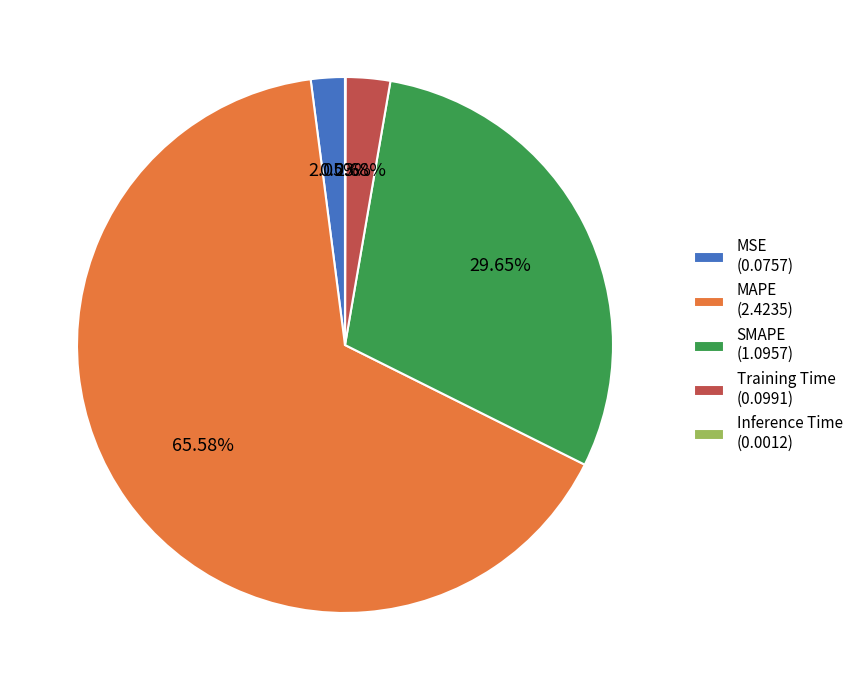

The Training Time slice represents 3% of the pie. True or false?

True